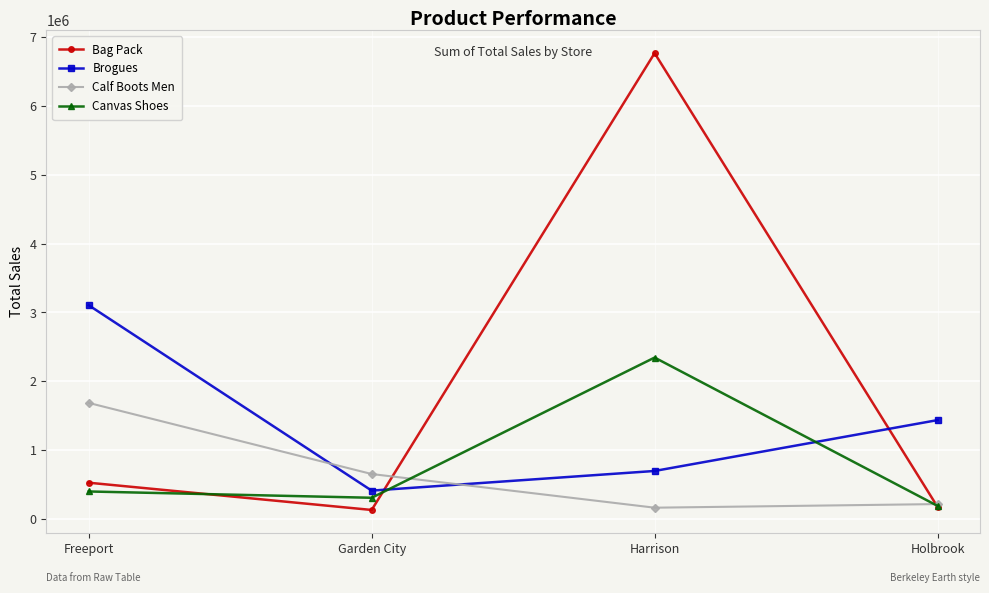

At how many categories does at least one series exceed 1135693?

3